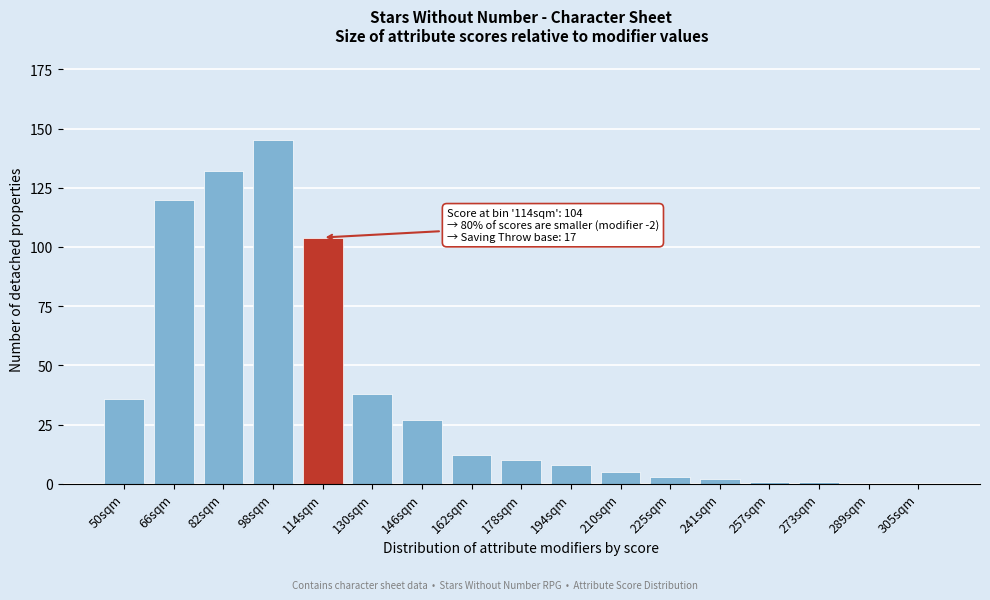

Reading left to right, list all the values displayed in this chart.

50sqm=36	66sqm=120	82sqm=132	98sqm=145	114sqm=104	130sqm=38	146sqm=27	162sqm=12	178sqm=10	194sqm=8	210sqm=5	225sqm=3	241sqm=2	257sqm=1	273sqm=1	289sqm=0	305sqm=0